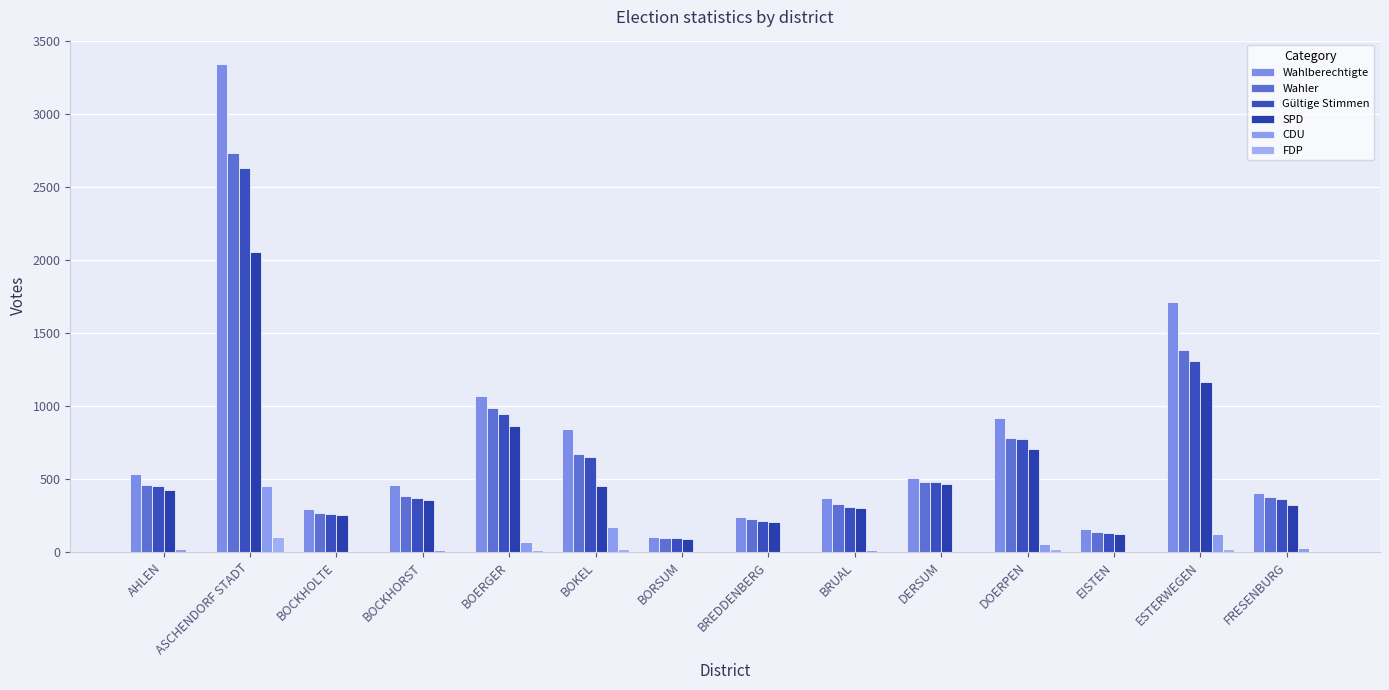

At which category does the chart reach its peak across all series?

ASCHENDORF STADT